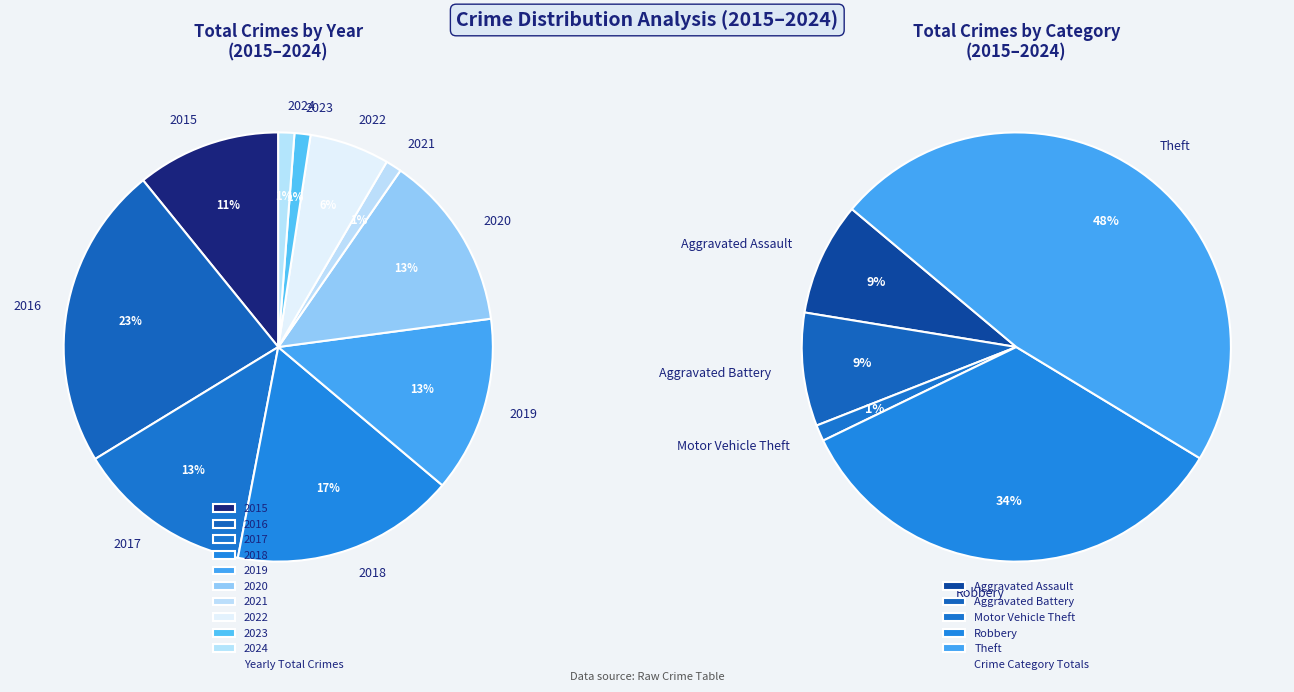

Is there a majority slice in this chart?

No